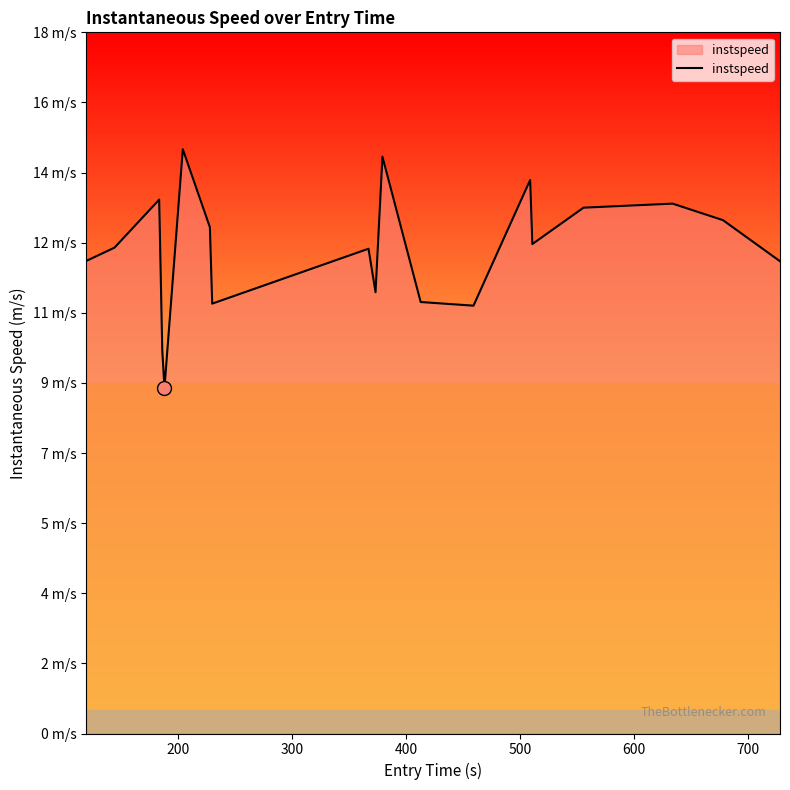

Is this an area chart (filled region under the line)?

Yes